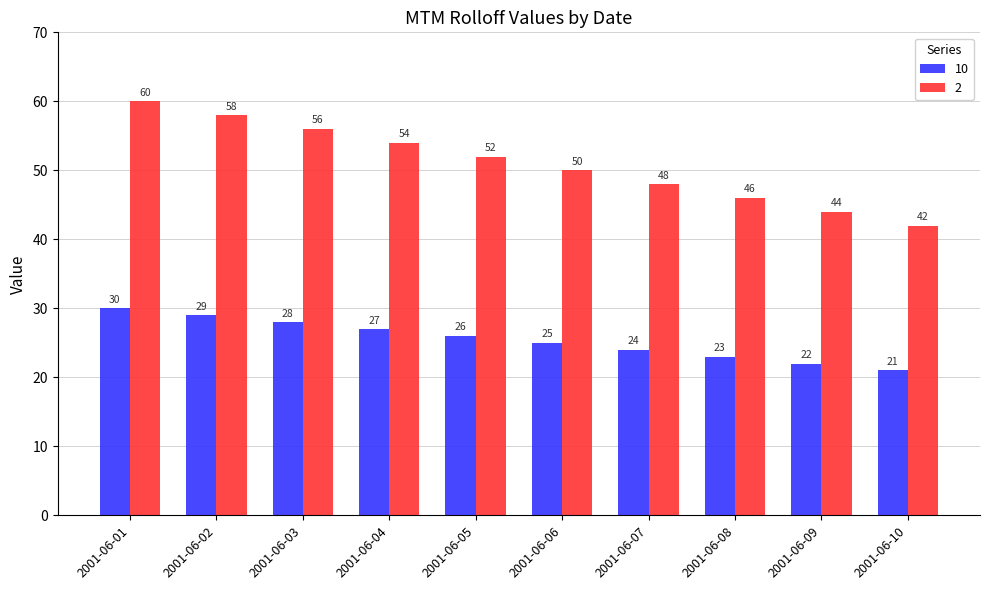

What is the value of the 2 bar at the 9th from the left?

44